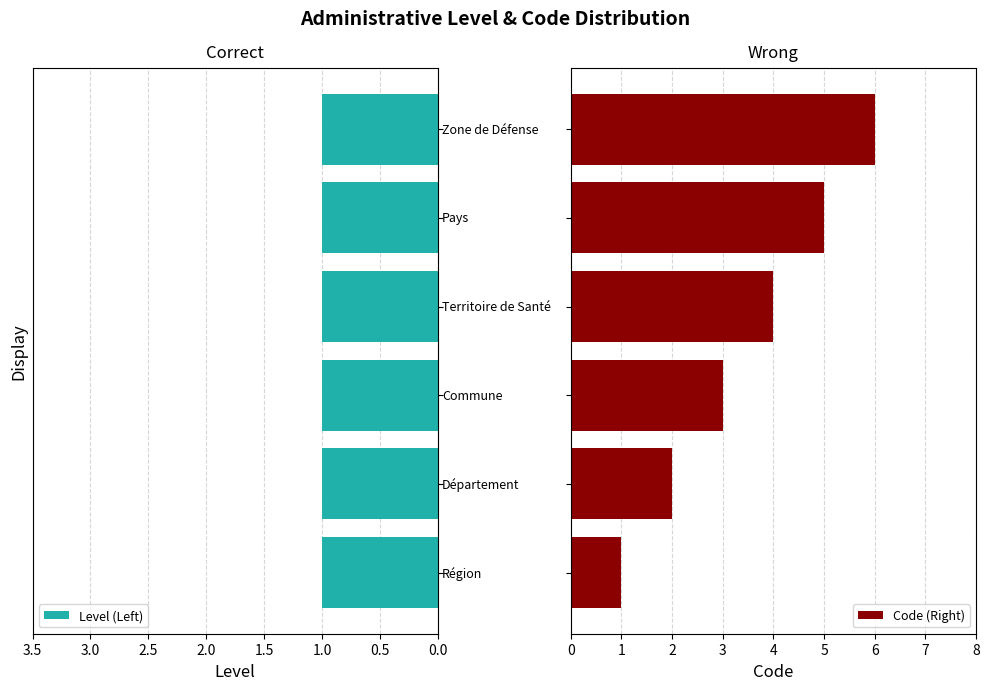

What is the difference between the second highest and second lowest values in the Code (Right) series?

3